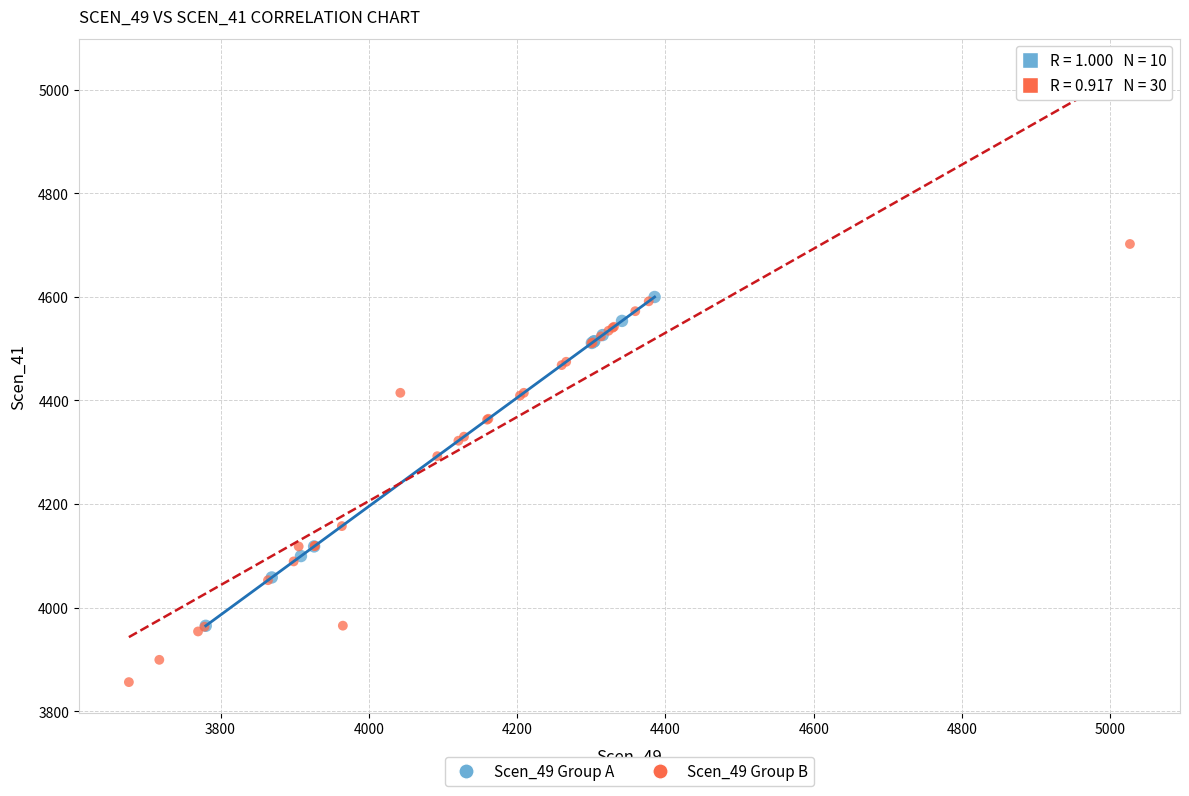

Which series reaches the maximum Y coordinate?

Scen_49 Group B